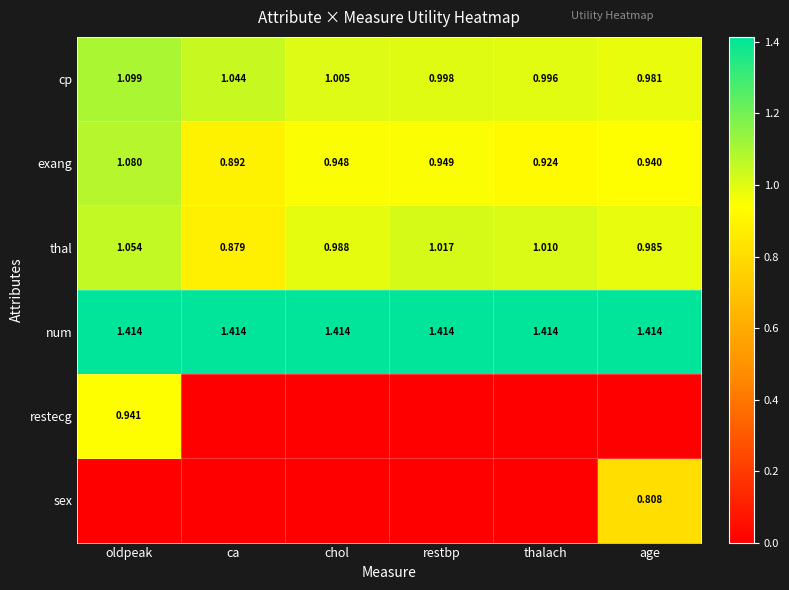

Is the value of cp at chol greater than the value of exang at oldpeak?

No